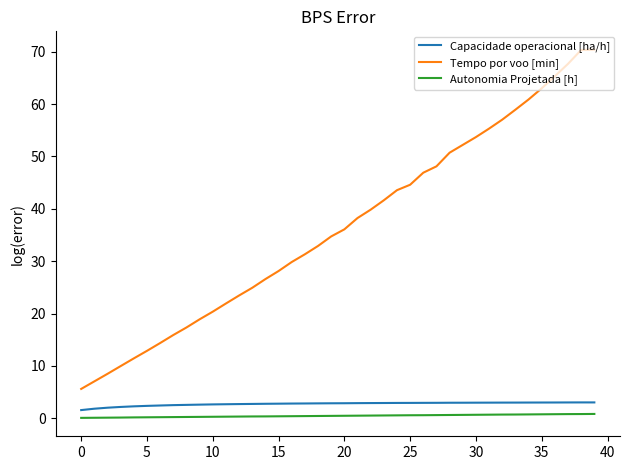

True or false: Capacidade operacional [ha/h] and Tempo por voo [min] intersect in this chart.

False